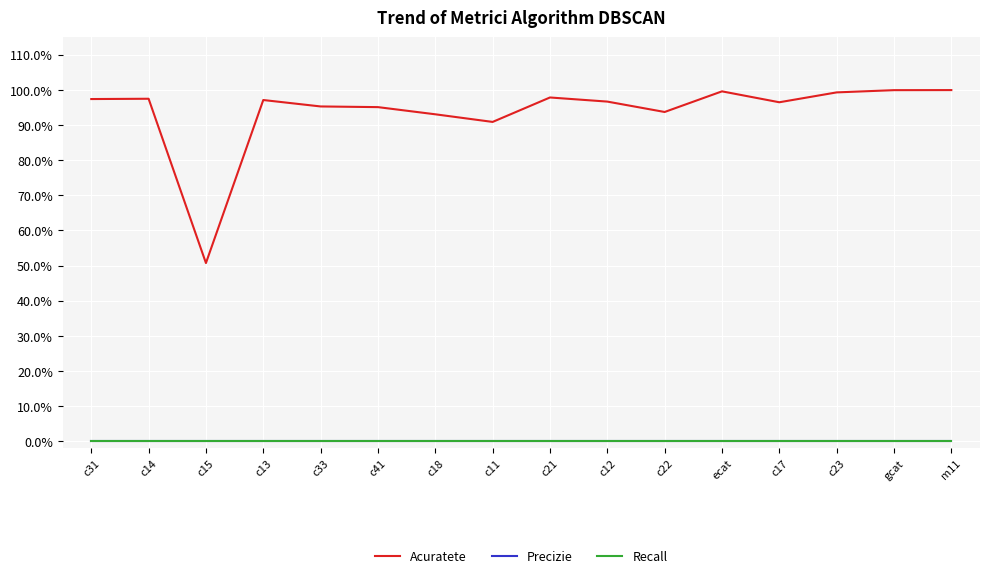

True or false: Acuratete and Recall intersect in this chart.

False